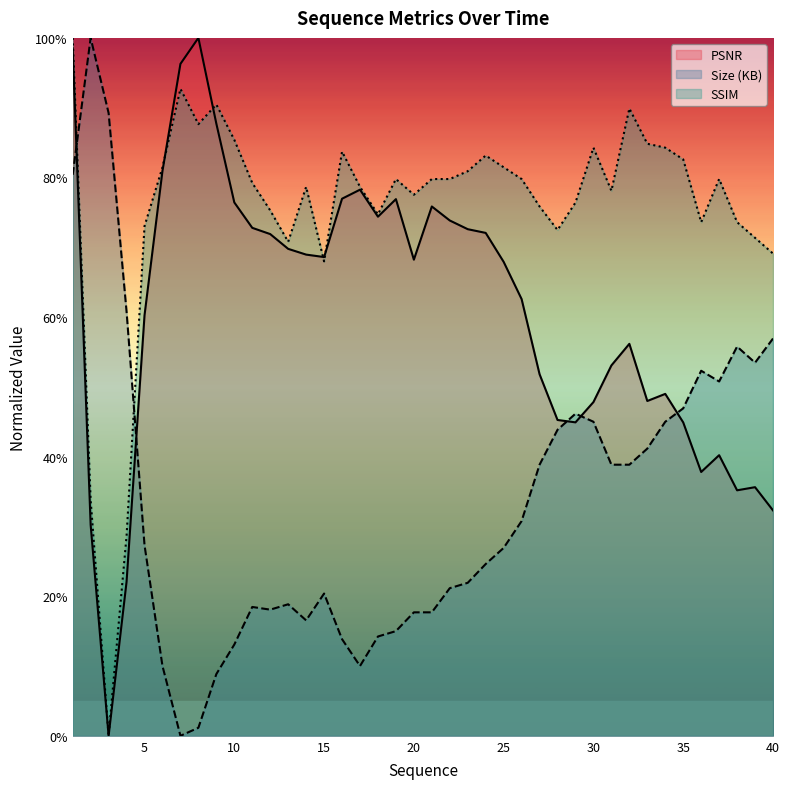

How many positive values does the Size (KB) series have?

39